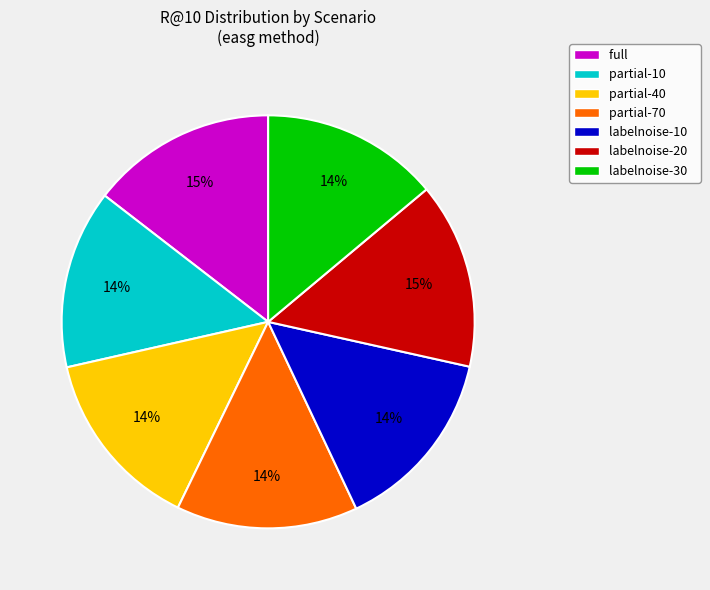

Count the number of slices in the pie.

7